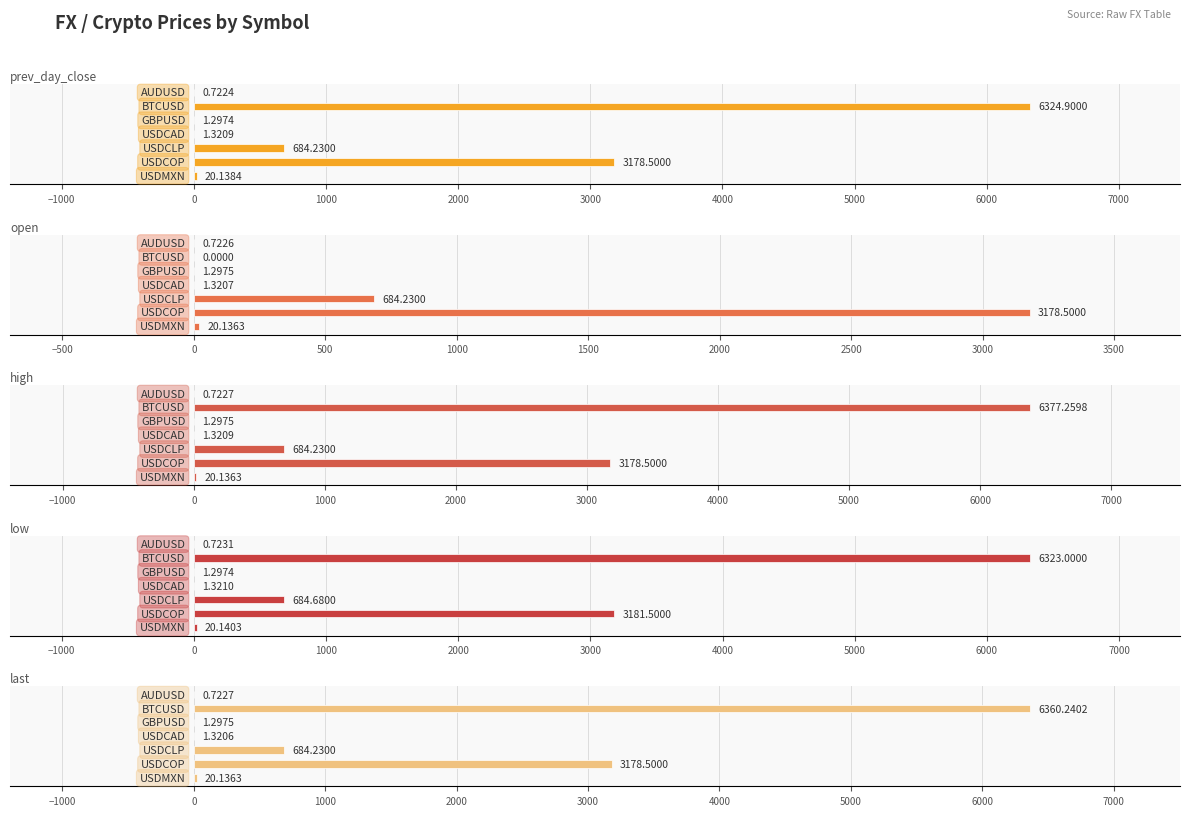

Count the number of categories in the chart.

7